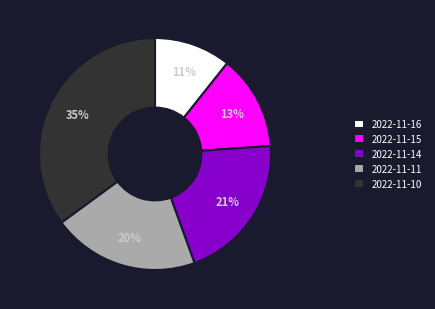

Combined, do 2022-11-14 and 2022-11-11 account for over 50%?

No